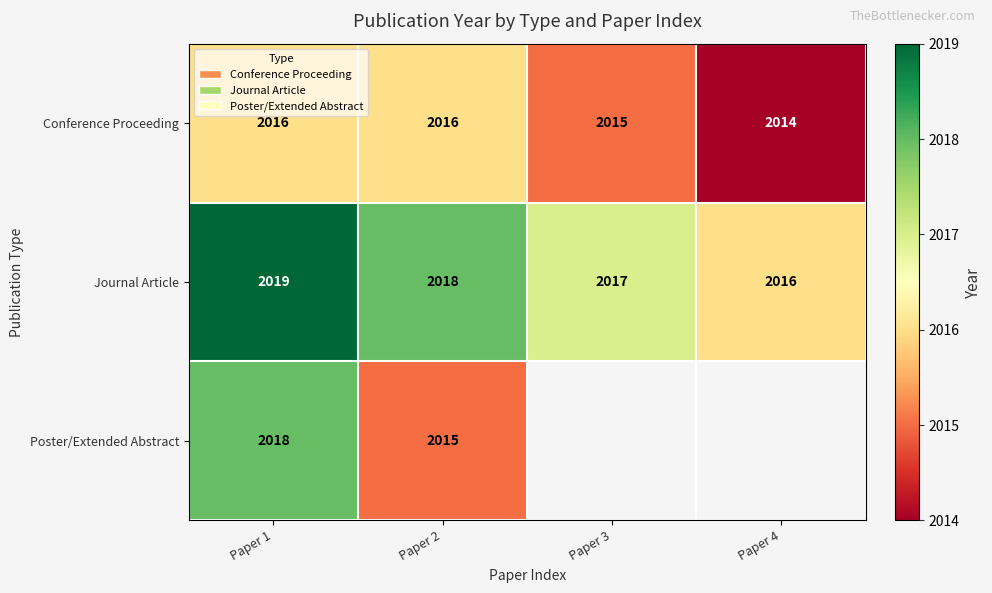

At how many categories does at least one series exceed 2016?

3